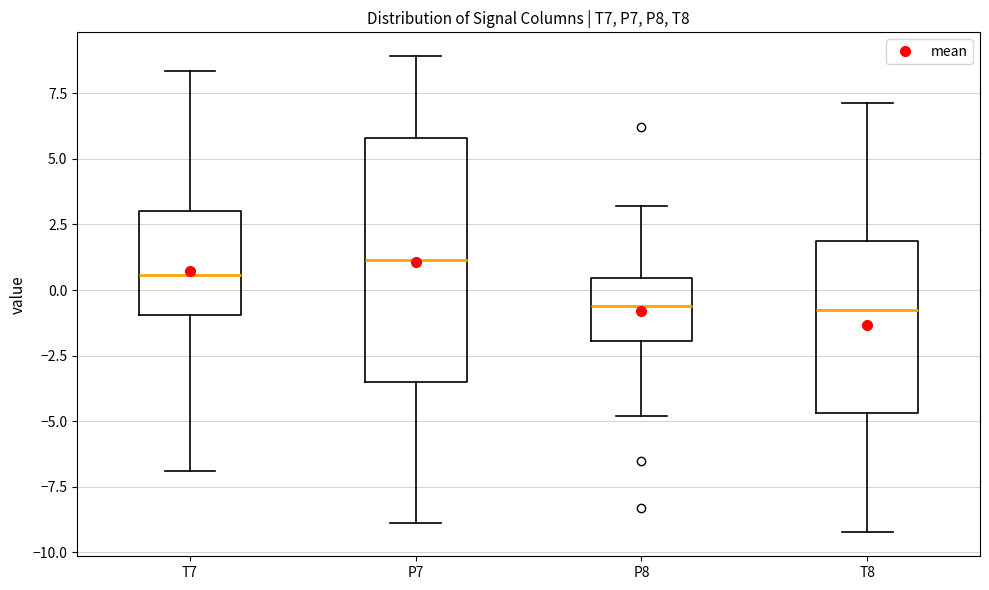

Comparing the boxes themselves (not the whiskers), which one is the tallest?

P7